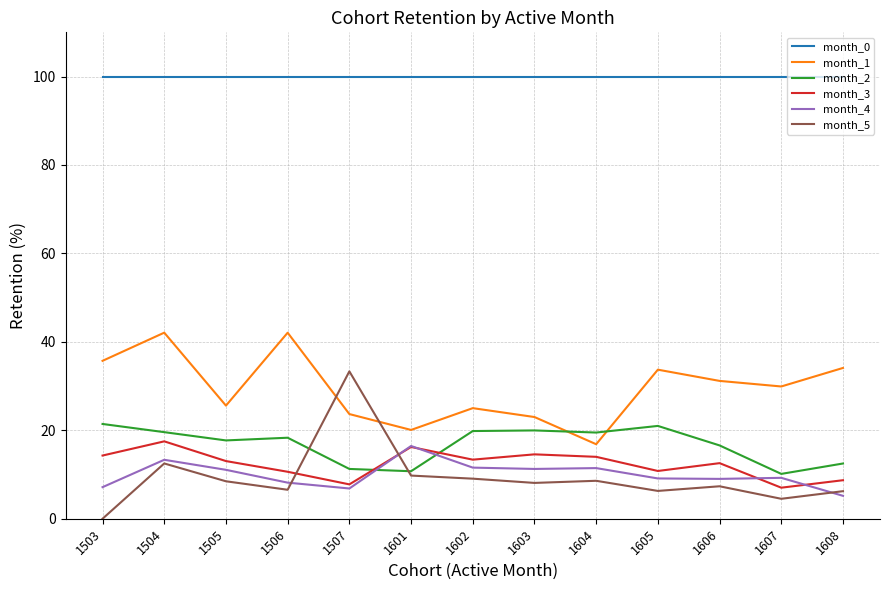

List the series in order of their peak value, highest first.

month_0, month_1, month_5, month_2, month_3, month_4